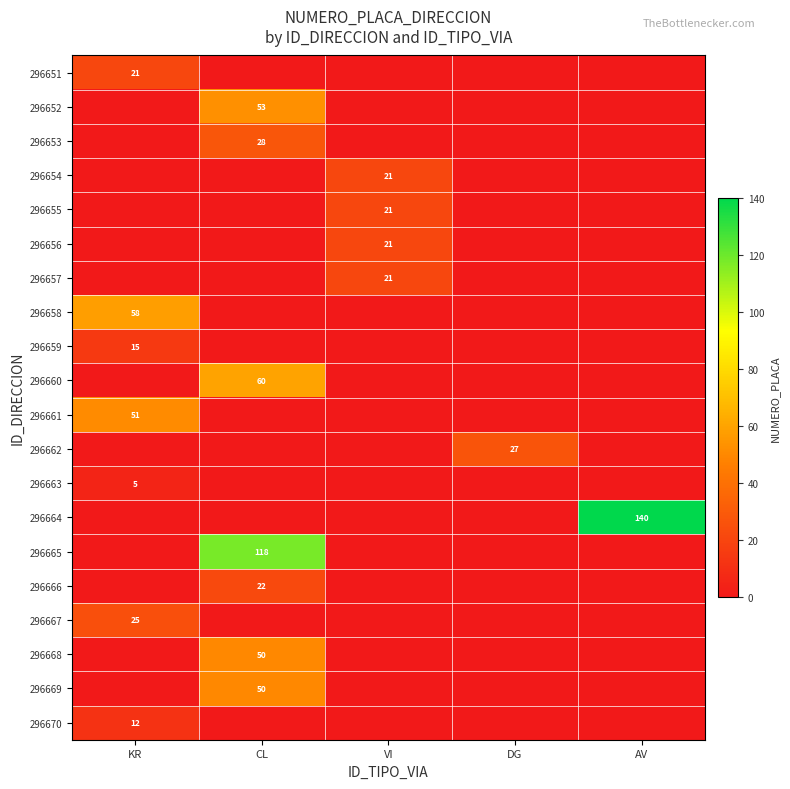

What is the difference between the maximum and minimum values in the 296668 series?

50